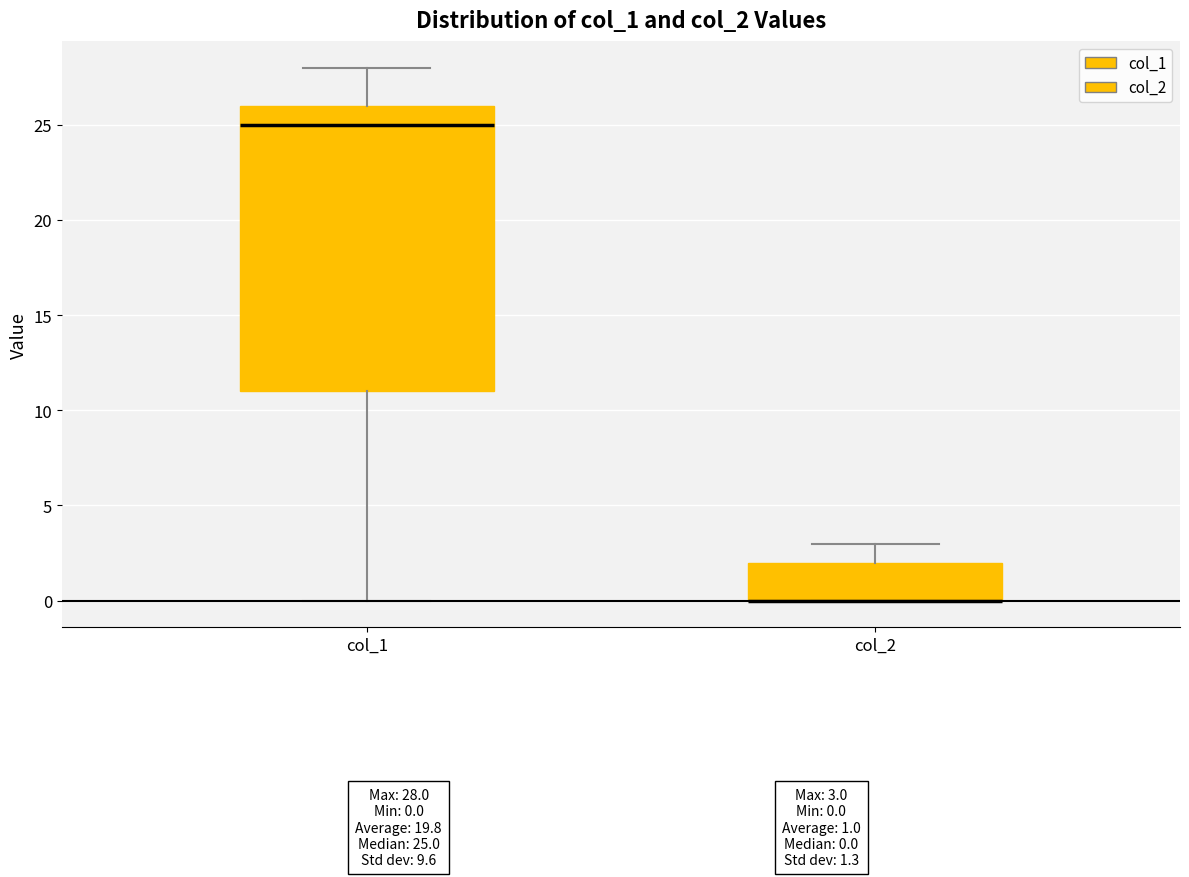

Where is the lower edge of the box for col_2 on the y-axis? The values are not printed on the chart, so give them approximately, as read against the axis.

0